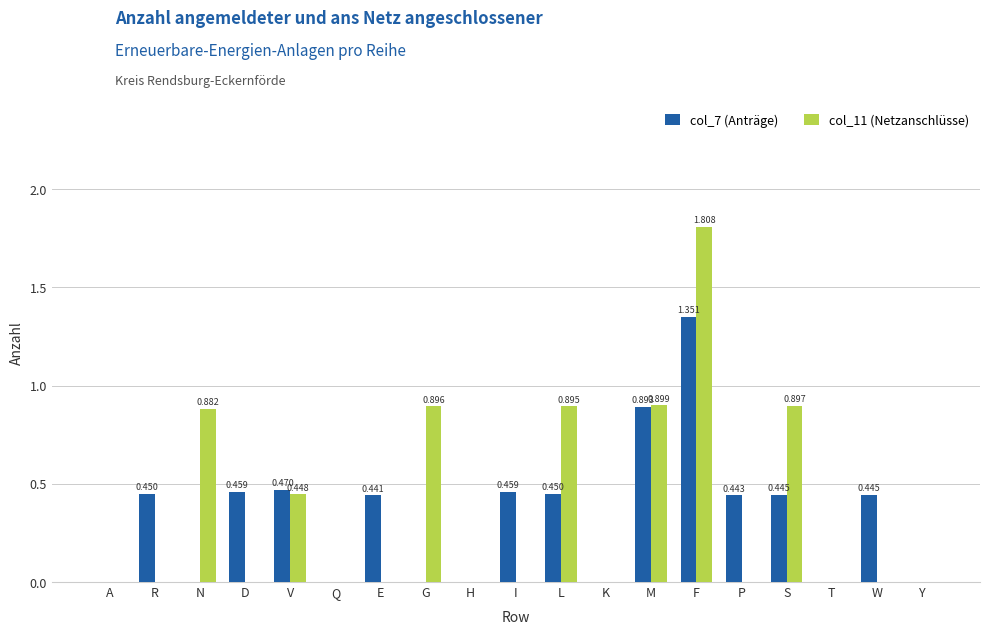

Which label corresponds to the largest value in the chart?

F